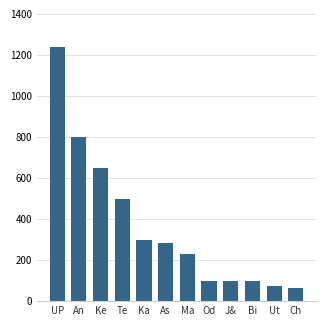

What is the difference between the values at An and Bi?

700